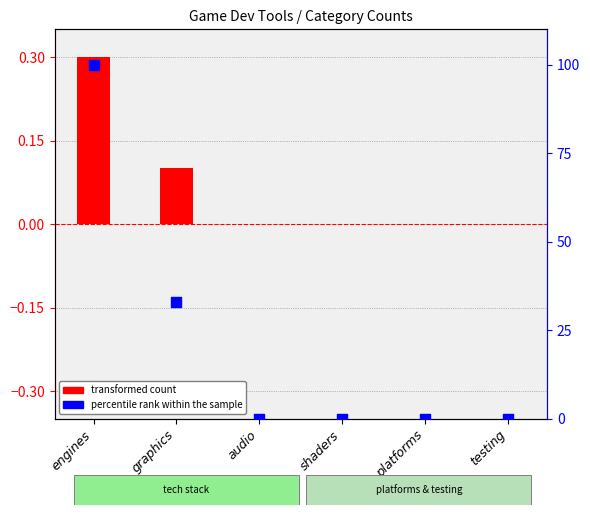

What are all the series names shown in the legend?

transformed count, percentile rank within the sample